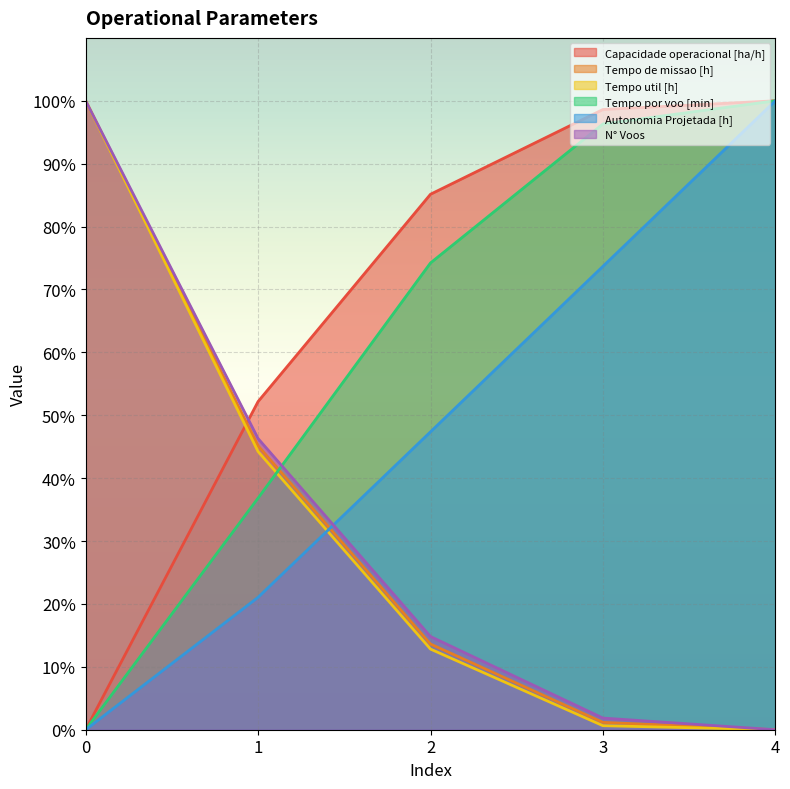

Where does the Tempo por voo [min] series first go above 74?

2